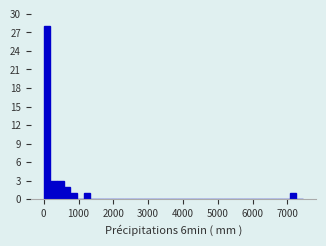

Read against the x-axis, roughly where is the centre of the tallest bar?

100